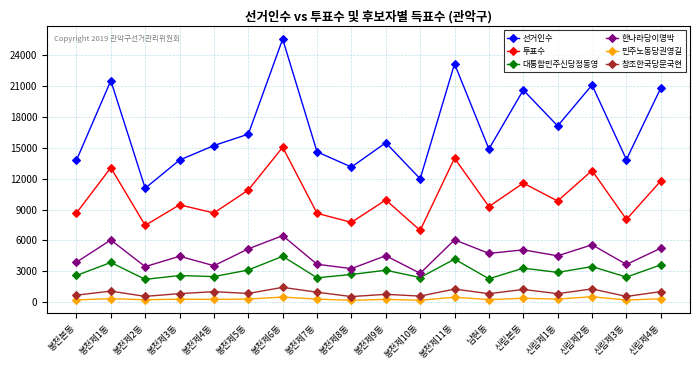

What is the label of the 16th point from the right?

봉천제2동